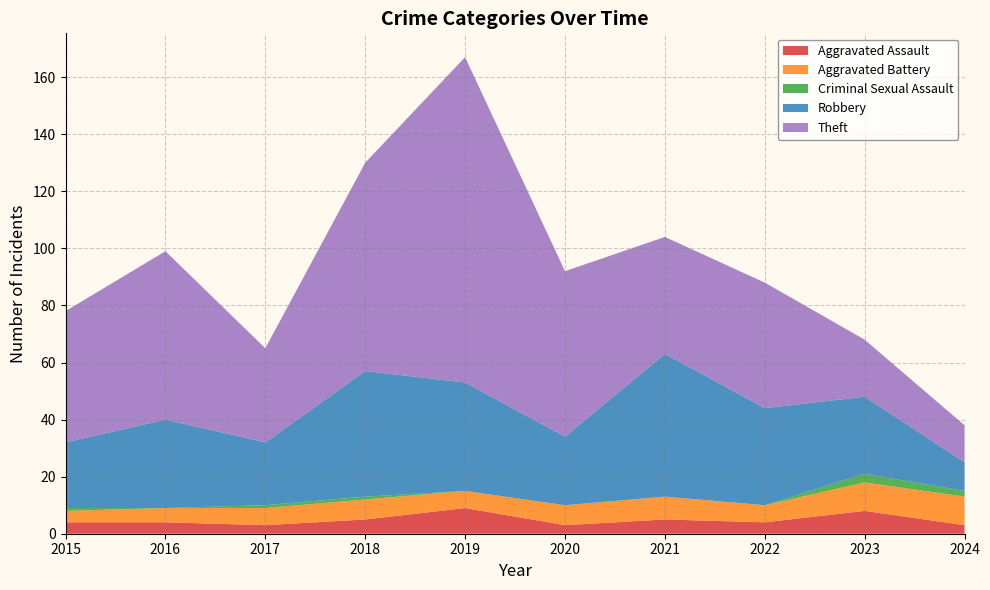

Reading left to right, extract all data points from this chart.

Aggravated Assault: 2015=4	2016=4	2017=3	2018=5	2019=9	2020=3	2021=5	2022=4	2023=8	2024=3
Aggravated Battery: 2015=4	2016=5	2017=6	2018=7	2019=6	2020=7	2021=8	2022=6	2023=10	2024=10
Criminal Sexual Assault: 2015=1	2016=0	2017=1	2018=1	2019=0	2020=0	2021=0	2022=0	2023=3	2024=2
Robbery: 2015=23	2016=31	2017=22	2018=44	2019=38	2020=24	2021=50	2022=34	2023=27	2024=10
Theft: 2015=46	2016=59	2017=33	2018=73	2019=114	2020=58	2021=41	2022=44	2023=20	2024=13